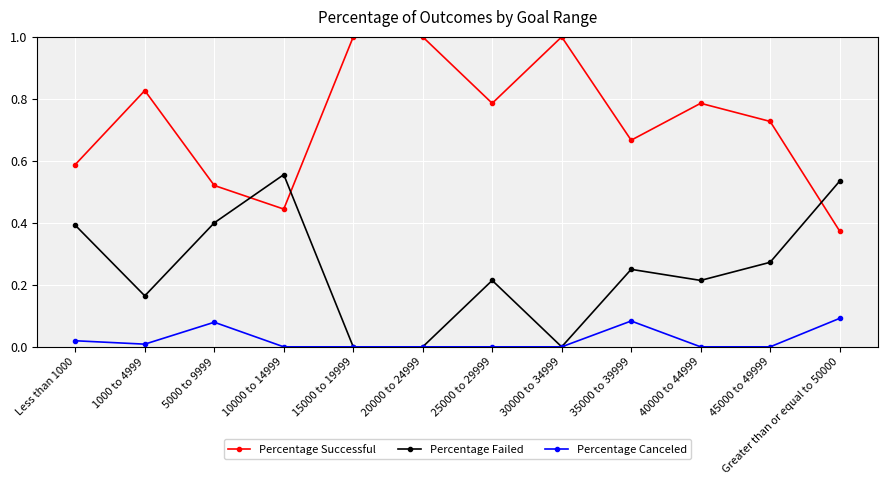

True or false: Percentage Successful and Percentage Failed cross at least once.

True